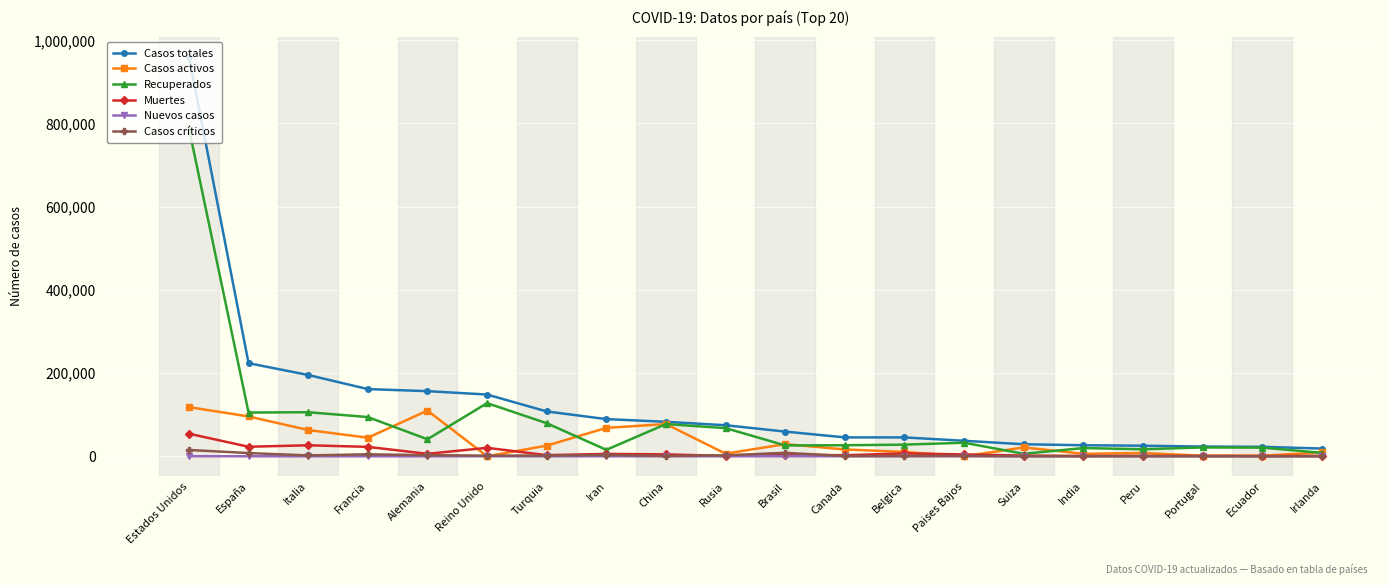

How many categories are shown in the chart?

20